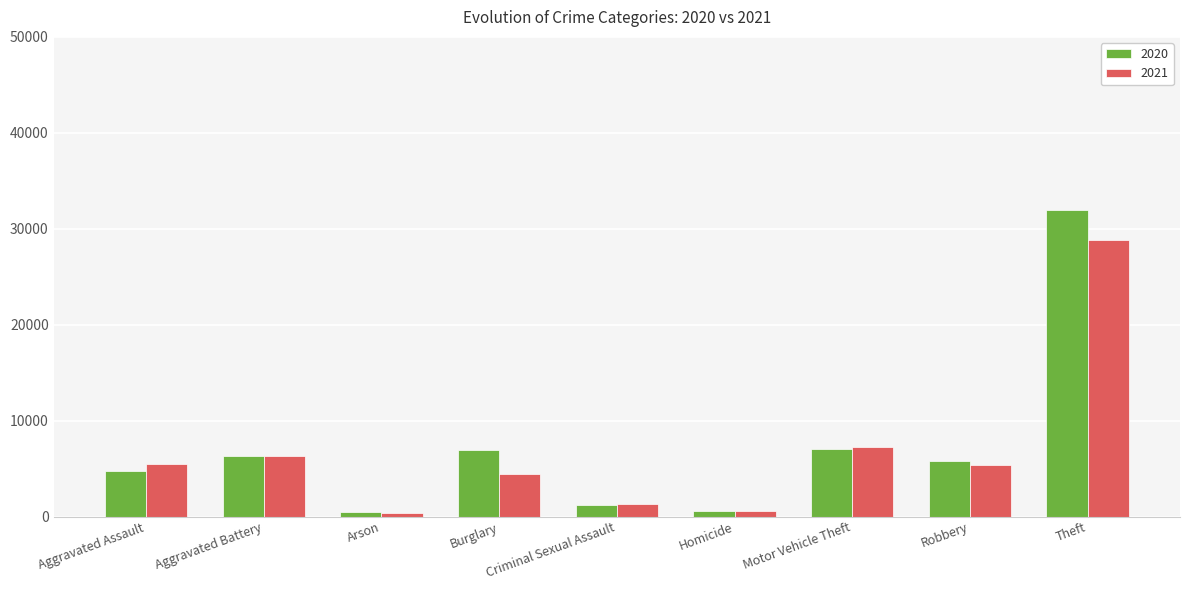

At which label is 2020 closest to 16178?

Motor Vehicle Theft